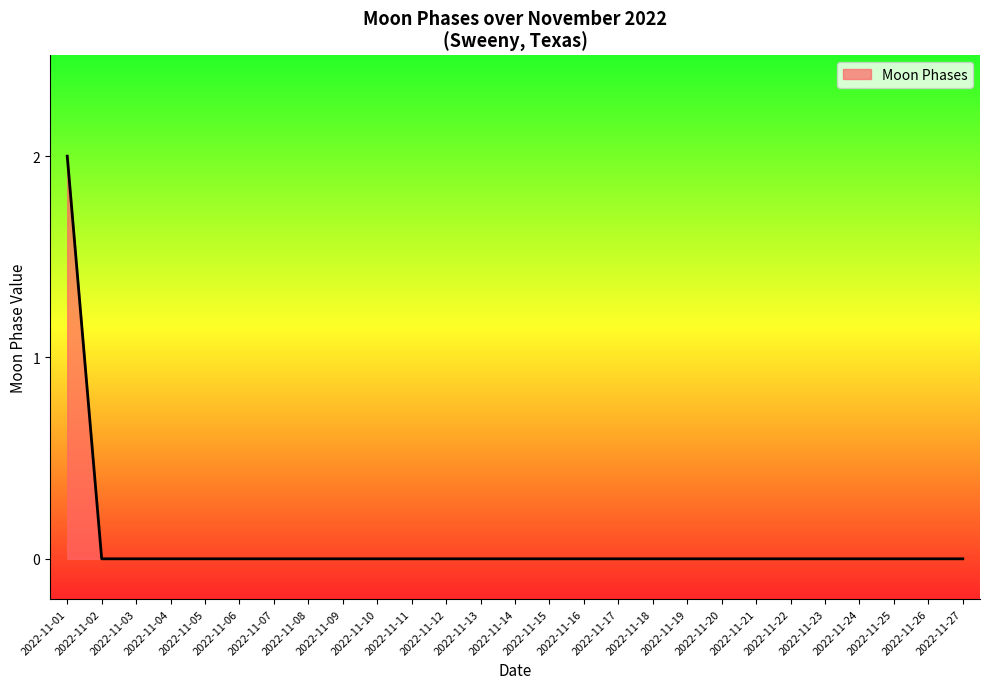

Which category has the highest value across all series?

2022-11-01